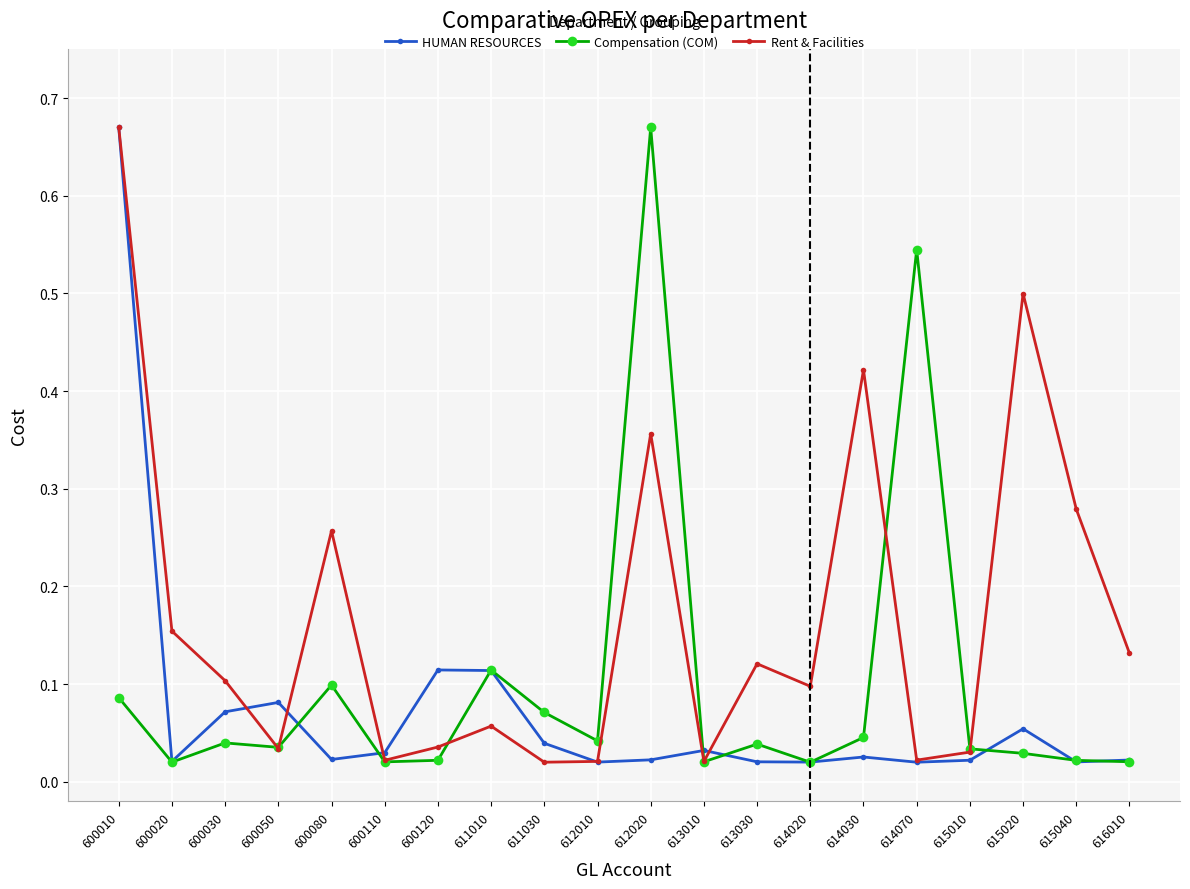

Which series changed the most between 600020 and 616010?

Rent & Facilities